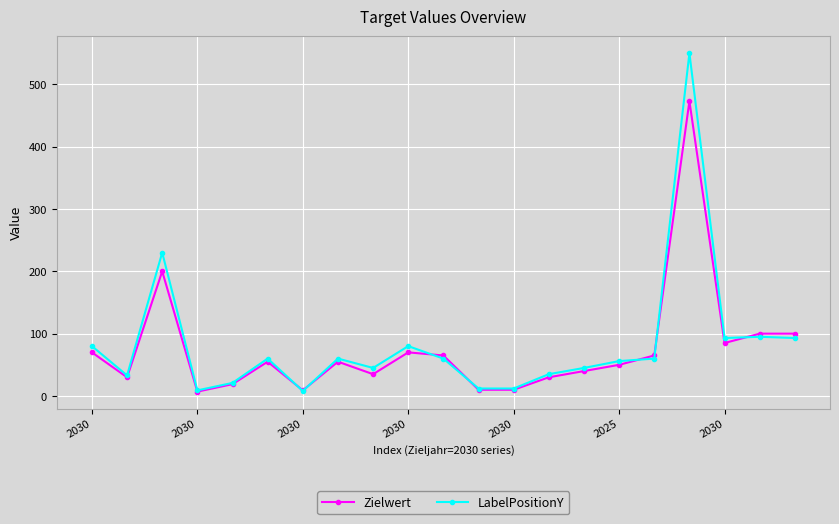

What are all the series names shown in the legend?

Zielwert, LabelPositionY